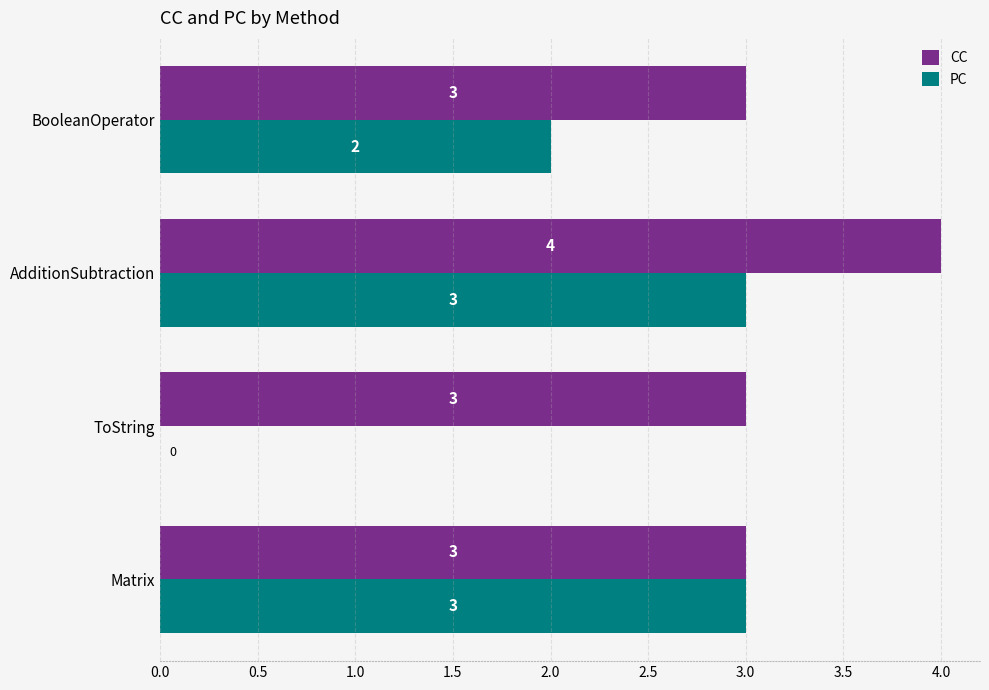

What is the sum of the PC values at Matrix and ToString?

3